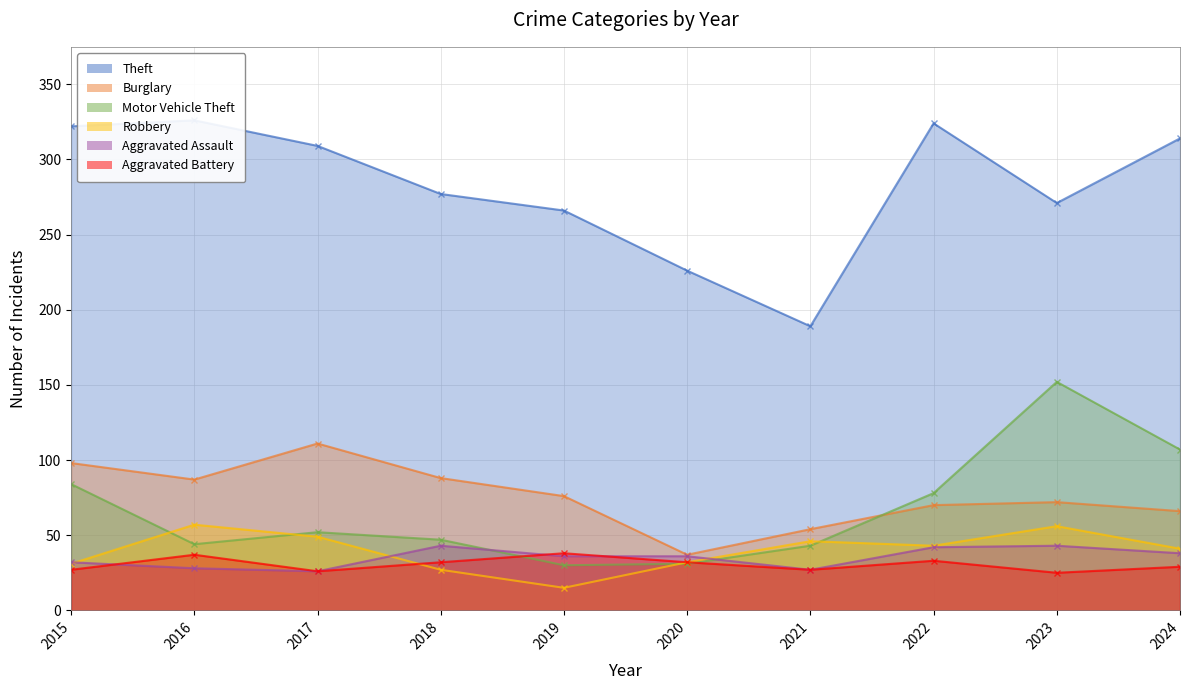

Which has a higher value, 2018 or 2019?

2018